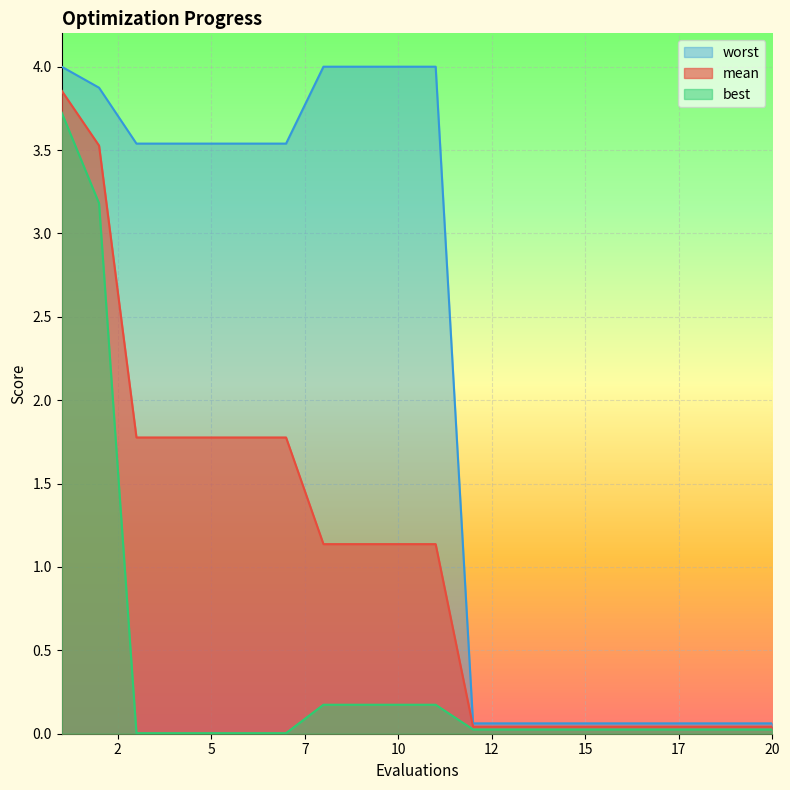

Which series has the largest total across all categories?

worst